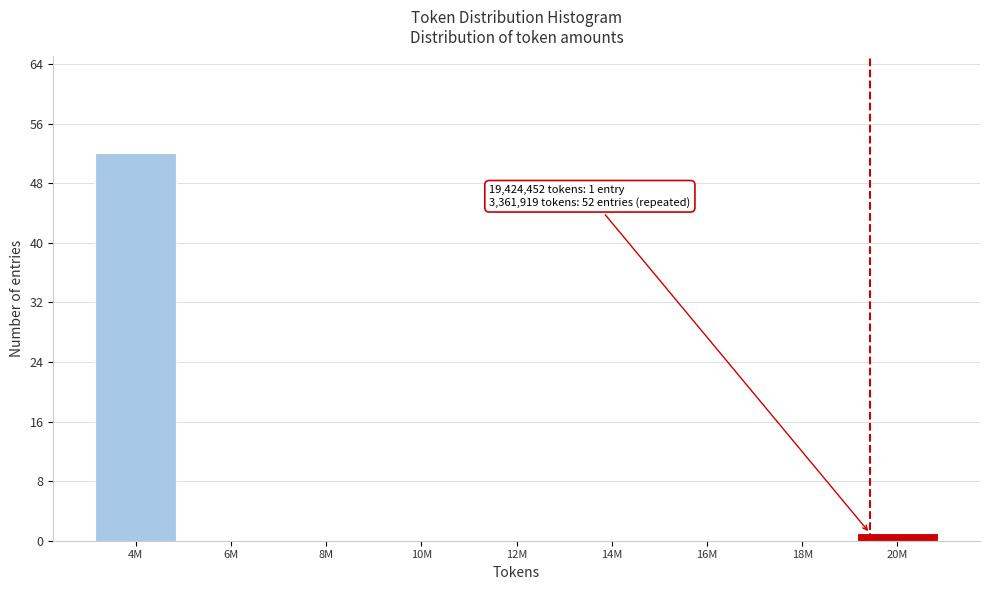

Reading left to right, list all the values displayed in this chart.

4M=52	6M=0	8M=0	10M=0	12M=0	14M=0	16M=0	18M=0	20M=1